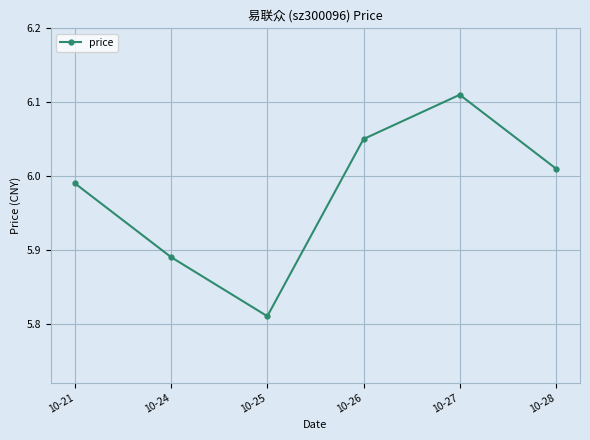

Which category has the highest value across all series?

10-27